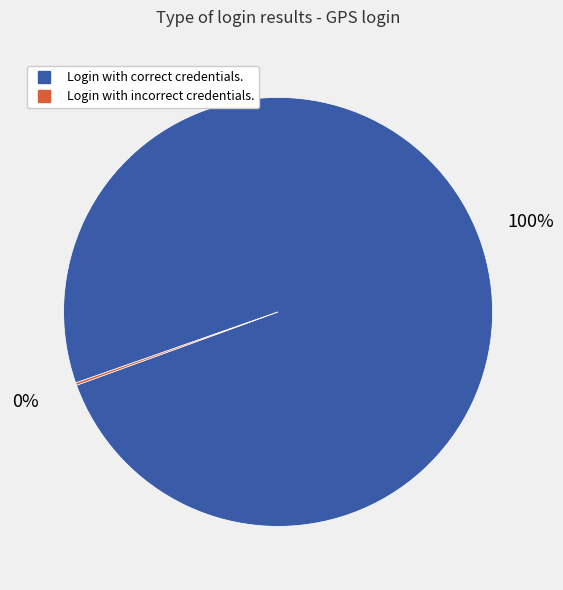

To the nearest percent, what is the difference between the largest and smallest slice percentages?

100%